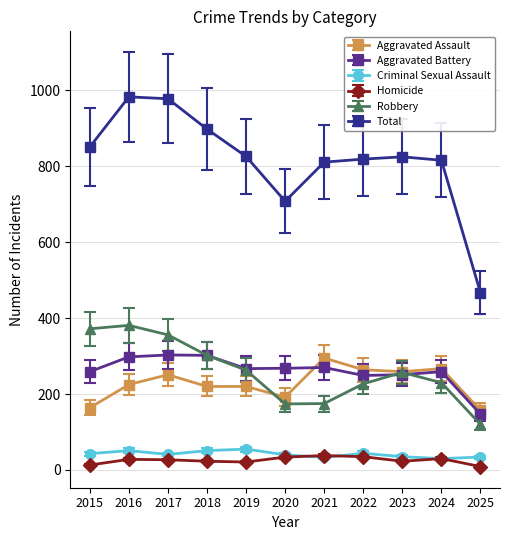

Is this an area chart (filled region under the line)?

No